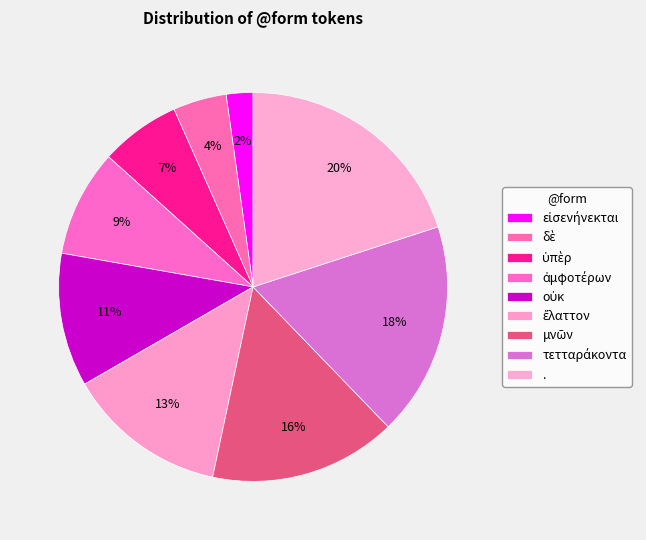

How many slices are in this pie chart?

9